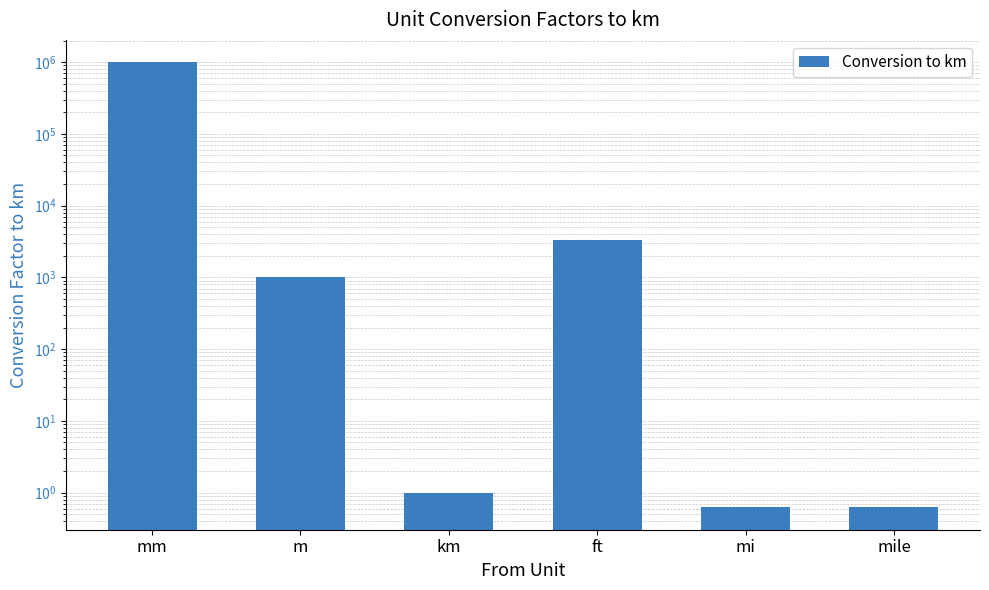

Rank the categories by value from lowest to highest.

mi, mile, km, m, ft, mm